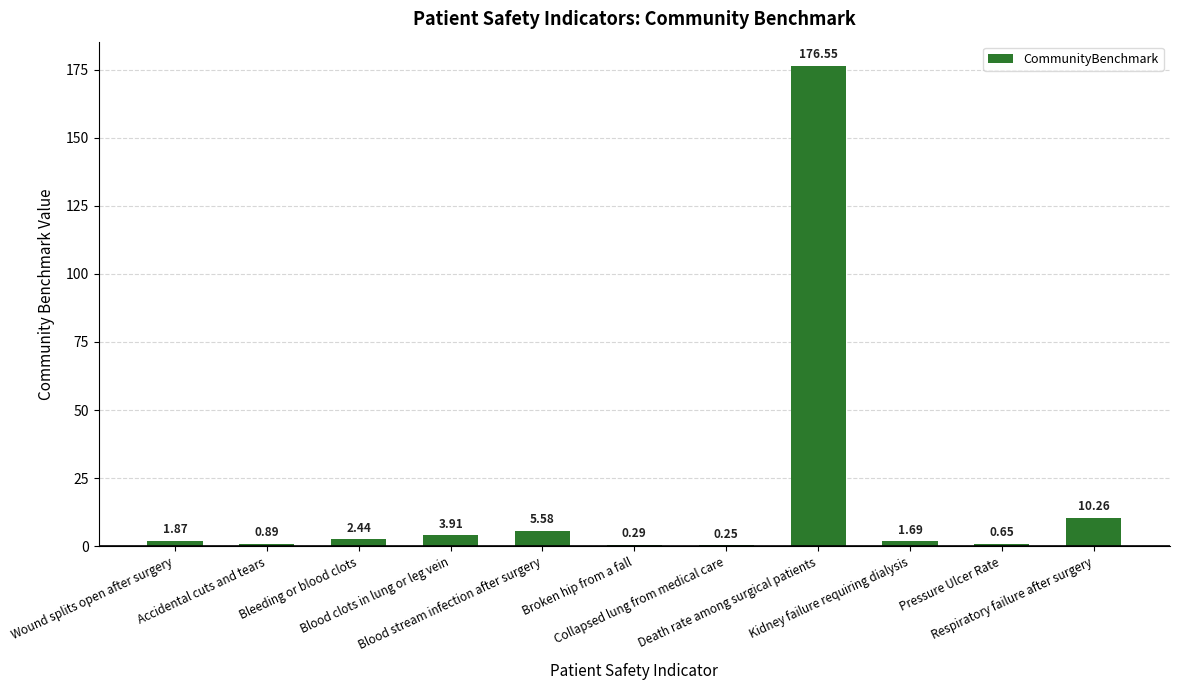

Does the chart contain stacked bars?

No